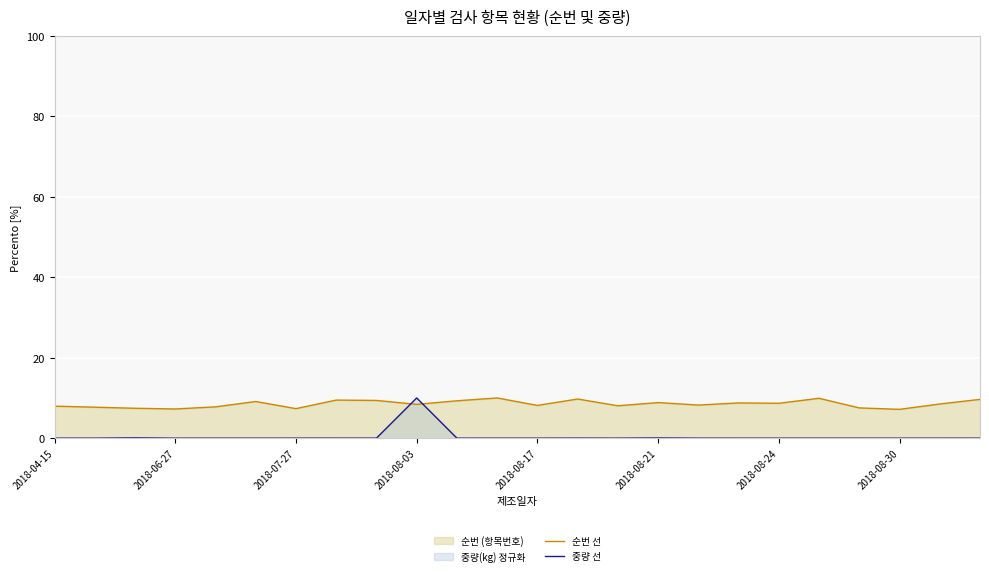

How many intersections are there between 중량 선 and 순번 선?

2